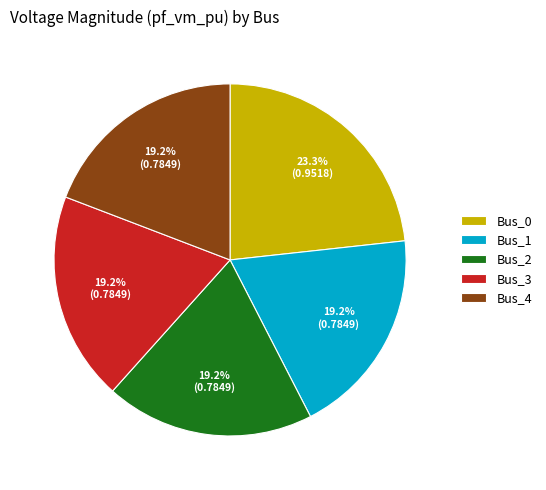

True or false: Bus_3 accounts for 12% of the total.

False